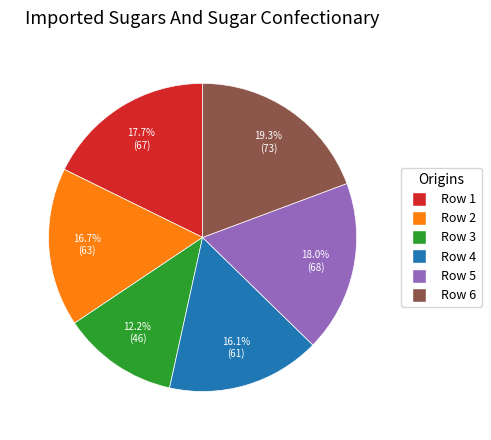

Is there a majority slice in this chart?

No